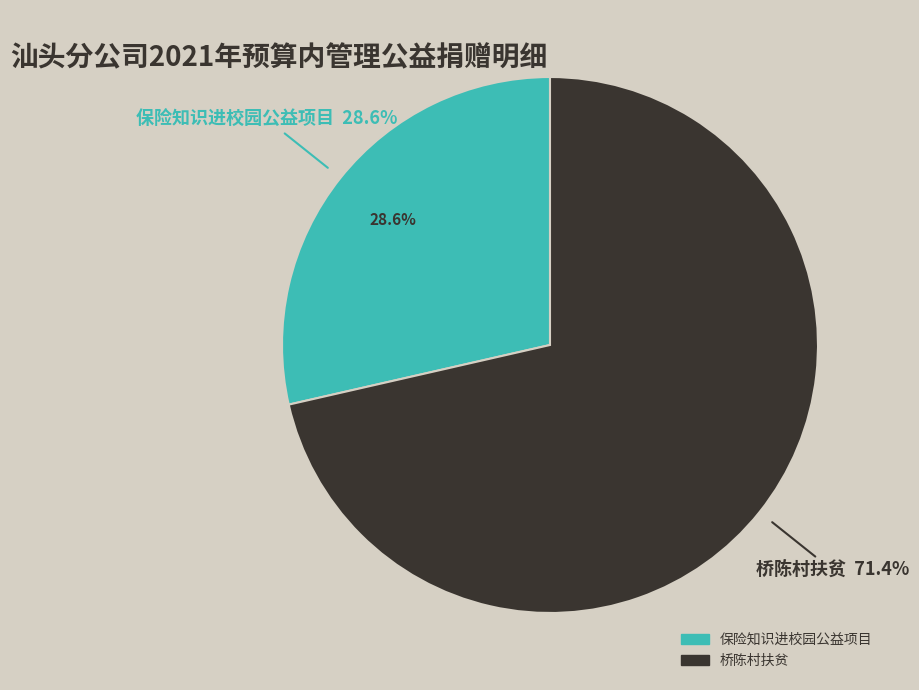

Is there any slice that represents more than half of the pie?

Yes